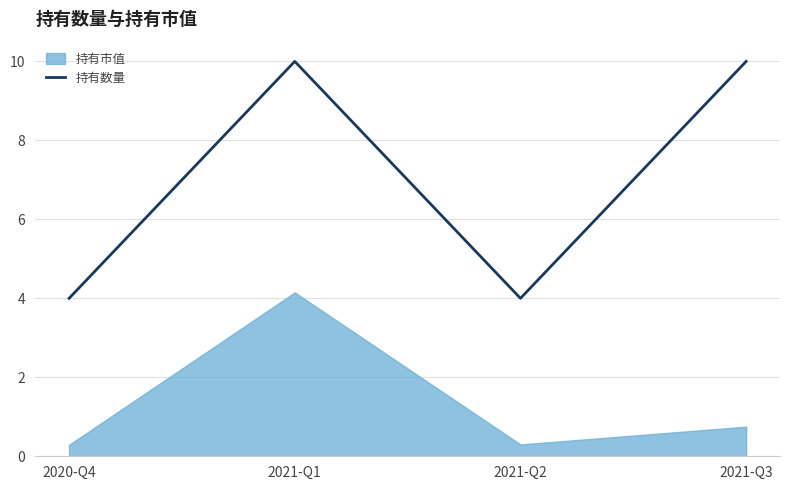

The value at 2021-Q2 is 6. True or false?

False